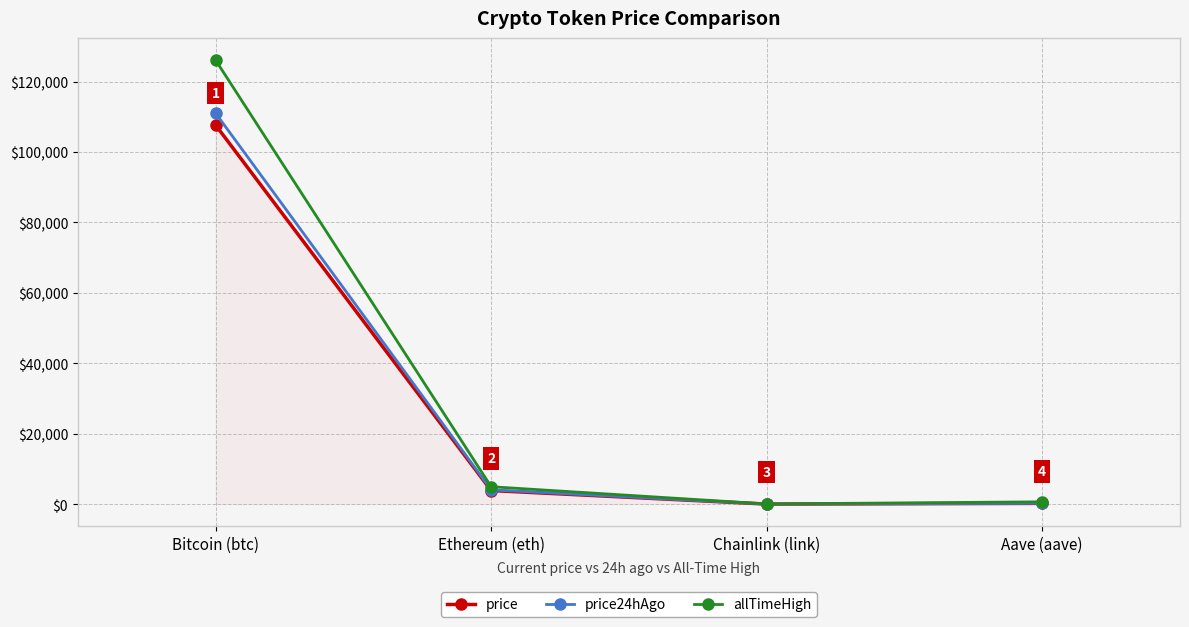

At how many categories does at least one series exceed 92909?

1